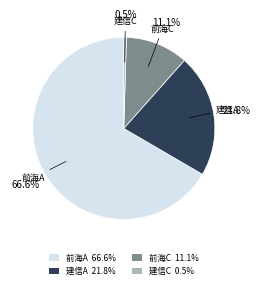

Is there any slice that represents more than half of the pie?

Yes